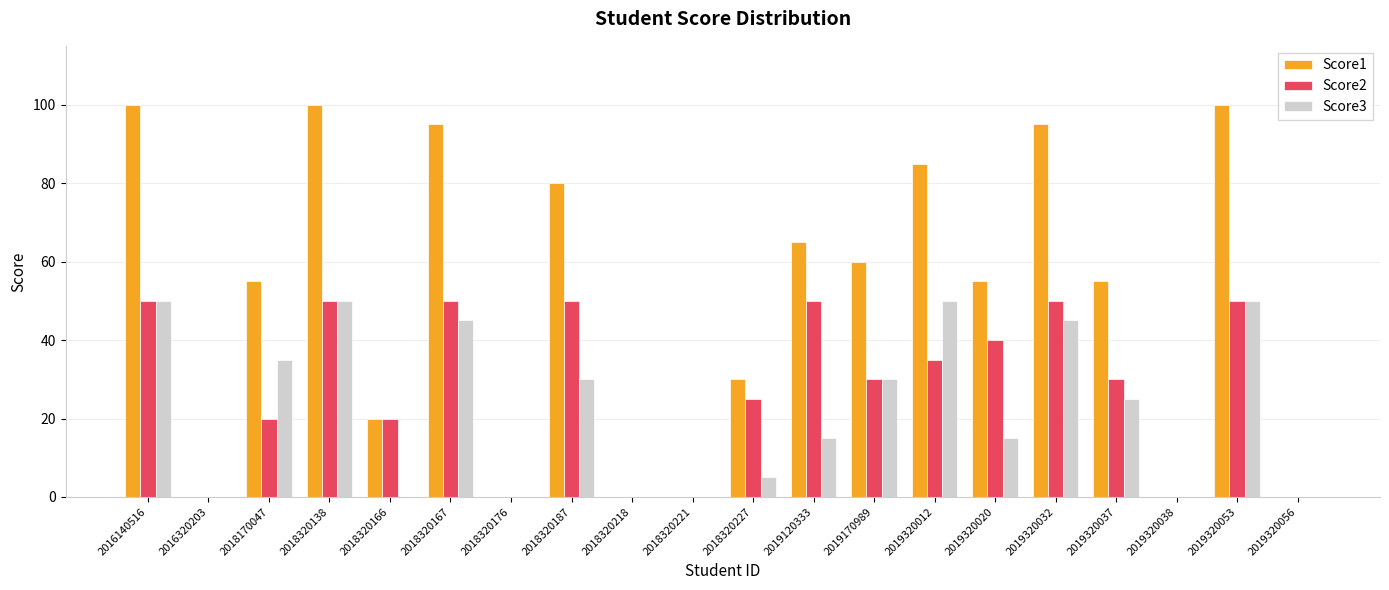

Reading left to right, extract all data points from this chart.

Score1: 2016140516=100	2016320203=0	2018170047=55	2018320138=100	2018320166=20	2018320167=95	2018320176=0	2018320187=80	2018320218=0	2018320221=0	2018320227=30	2019120333=65	2019170989=60	2019320012=85	2019320020=55	2019320032=95	2019320037=55	2019320038=0	2019320053=100	2019320056=0
Score2: 2016140516=50	2016320203=0	2018170047=20	2018320138=50	2018320166=20	2018320167=50	2018320176=0	2018320187=50	2018320218=0	2018320221=0	2018320227=25	2019120333=50	2019170989=30	2019320012=35	2019320020=40	2019320032=50	2019320037=30	2019320038=0	2019320053=50	2019320056=0
Score3: 2016140516=50	2016320203=0	2018170047=35	2018320138=50	2018320166=0	2018320167=45	2018320176=0	2018320187=30	2018320218=0	2018320221=0	2018320227=5	2019120333=15	2019170989=30	2019320012=50	2019320020=15	2019320032=45	2019320037=25	2019320038=0	2019320053=50	2019320056=0